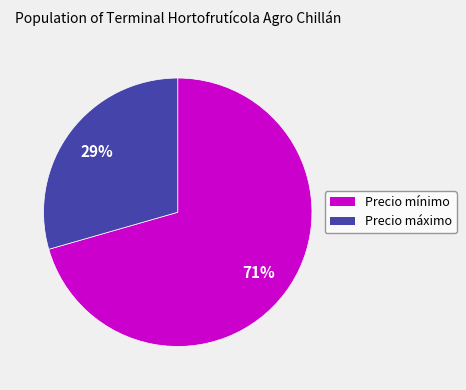

How many segments does this pie chart have?

2